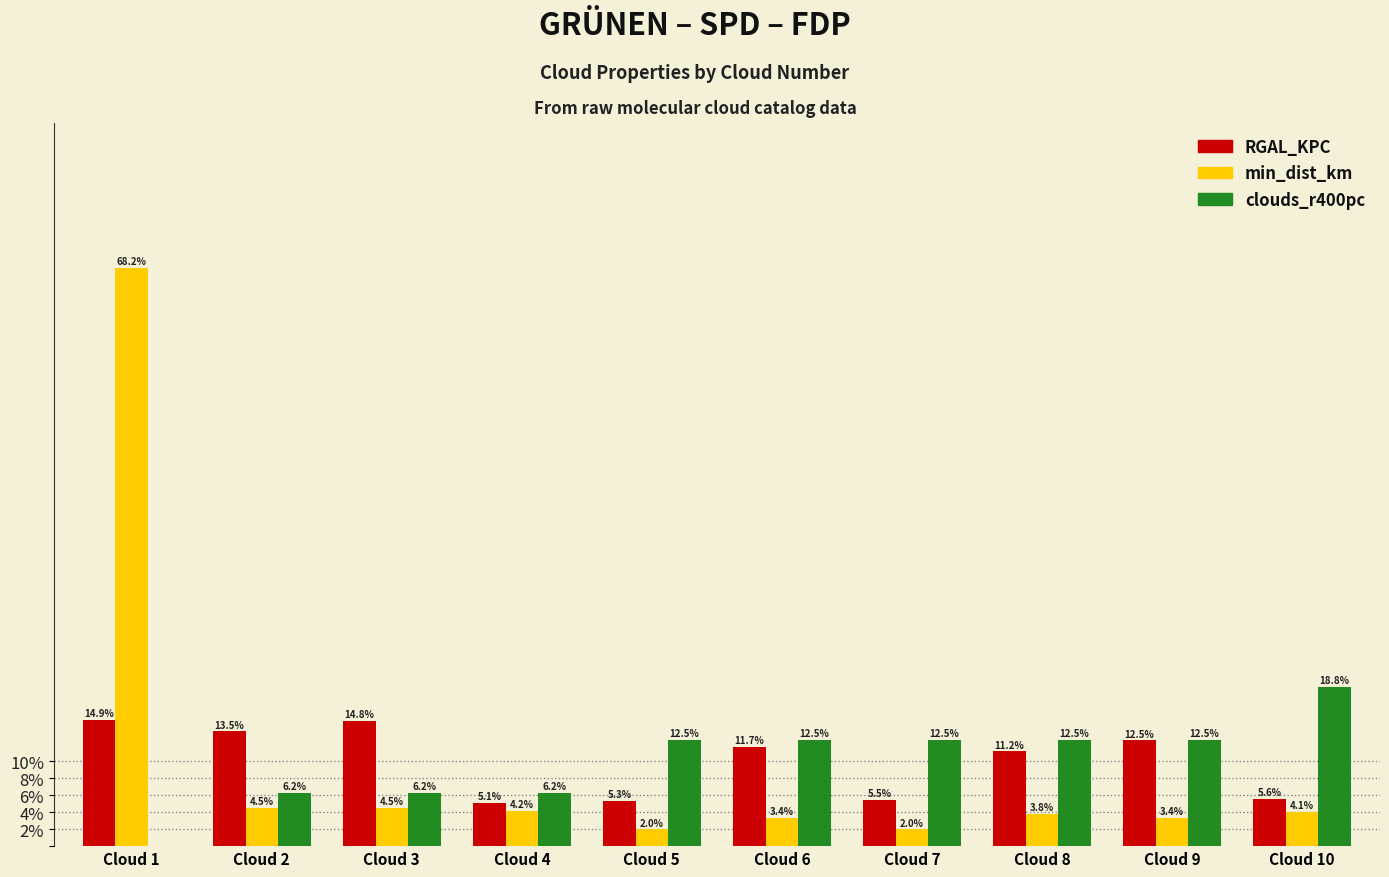

Count the number of data series in this chart.

3